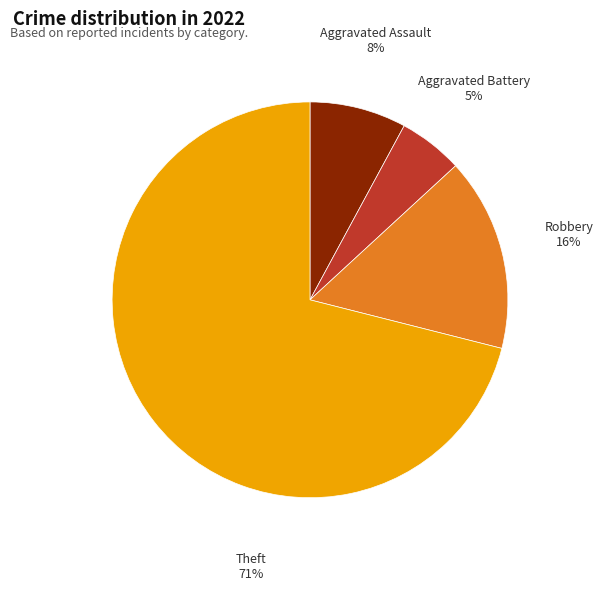

What percentage is the Aggravated Battery slice, to the nearest percent?

5%